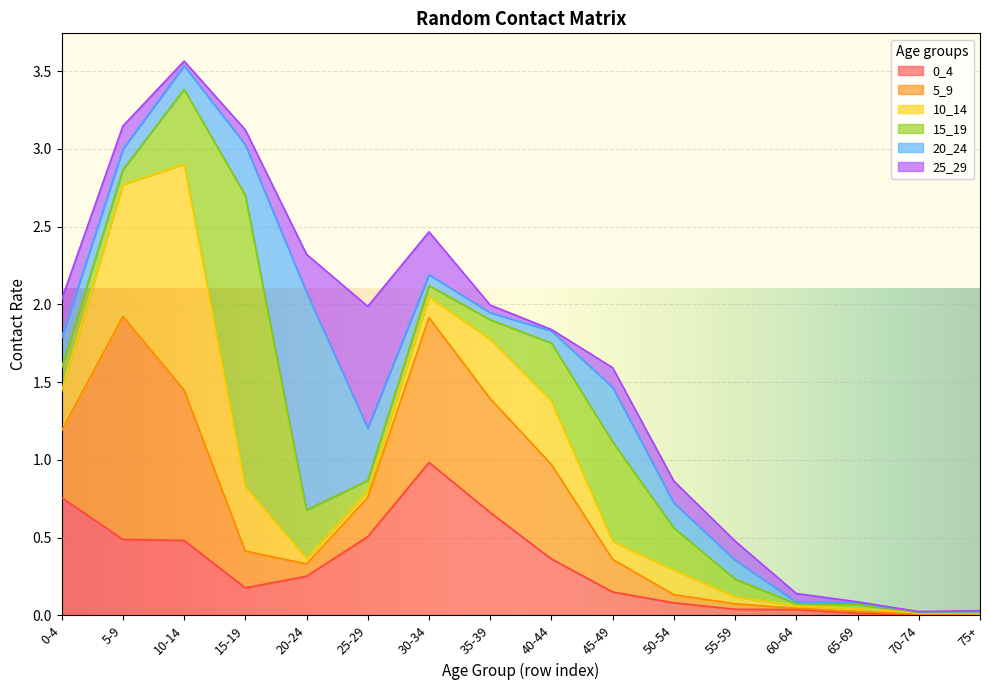

Which label corresponds to the largest value in the chart?

15-19